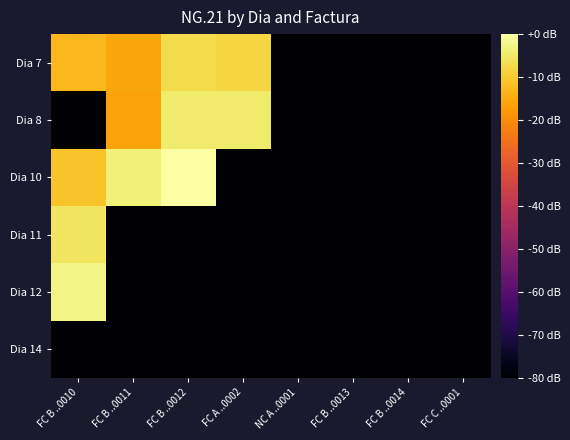

Which series has the largest range (max minus min)?

Dia 10